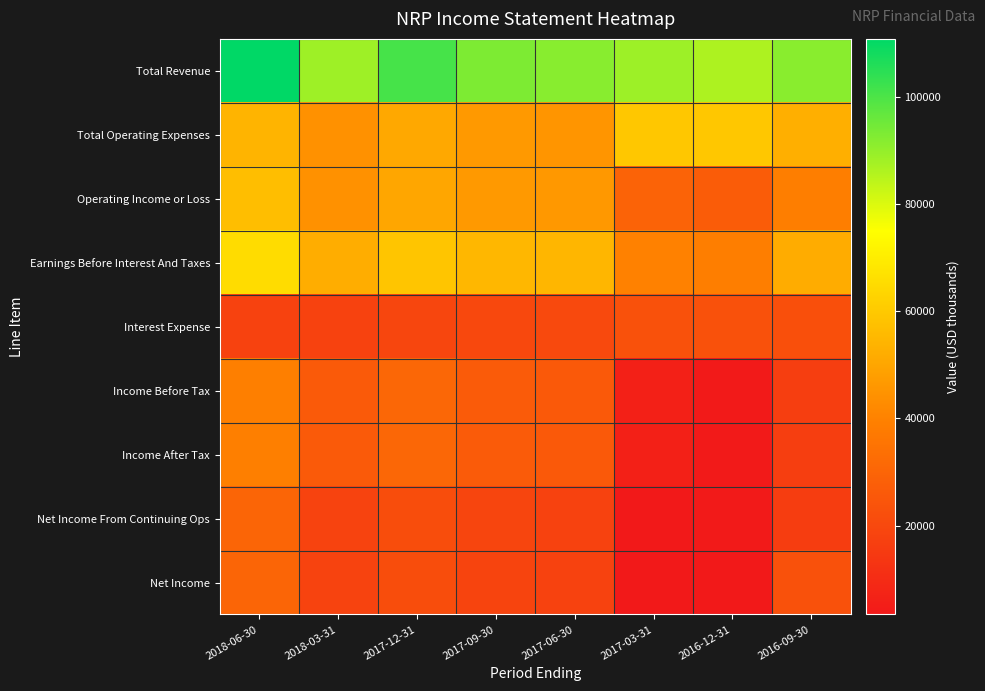

Reading left to right, list all the values displayed in this chart.

Total Revenue: 2018-06-30=110800	2018-03-31=88400	2017-12-31=100800	2017-09-30=93100	2017-06-30=91600	2017-03-31=88700	2016-12-31=86300	2016-09-30=91400
Total Operating Expenses: 2018-06-30=54000	2018-03-31=44300	2017-12-31=50800	2017-09-30=46600	2017-06-30=45400	2017-03-31=59400	2016-12-31=59200	2016-09-30=52500
Operating Income or Loss: 2018-06-30=56800	2018-03-31=44100	2017-12-31=50000	2017-09-30=46500	2017-06-30=46200	2017-03-31=29300	2016-12-31=27100	2016-09-30=38900
Earnings Before Interest And Taxes: 2018-06-30=65400	2018-03-31=52100	2017-12-31=58800	2017-09-30=54900	2017-06-30=54600	2017-03-31=39700	2016-12-31=38900	2016-09-30=51700
Interest Expense: 2018-06-30=17700	2018-03-31=18000	2017-12-31=19300	2017-09-30=20100	2017-06-30=20300	2017-03-31=23100	2016-12-31=23300	2016-09-30=22500
Income Before Tax: 2018-06-30=39100	2018-03-31=26100	2017-12-31=30700	2017-09-30=26500	2017-06-30=25900	2017-03-31=6100	2016-12-31=3800	2016-09-30=16400
Income After Tax: 2018-06-30=39100	2018-03-31=26100	2017-12-31=30700	2017-09-30=26500	2017-06-30=25900	2017-03-31=6100	2016-12-31=3800	2016-09-30=16400
Net Income From Continuing Ops: 2018-06-30=30100	2018-03-31=18200	2017-12-31=21700	2017-09-30=18800	2017-06-30=17900	2017-03-31=3600	2016-12-31=3800	2016-09-30=16000
Net Income: 2018-06-30=30100	2018-03-31=18200	2017-12-31=21700	2017-09-30=18400	2017-06-30=18000	2017-03-31=3400	2016-12-31=3500	2016-09-30=23100